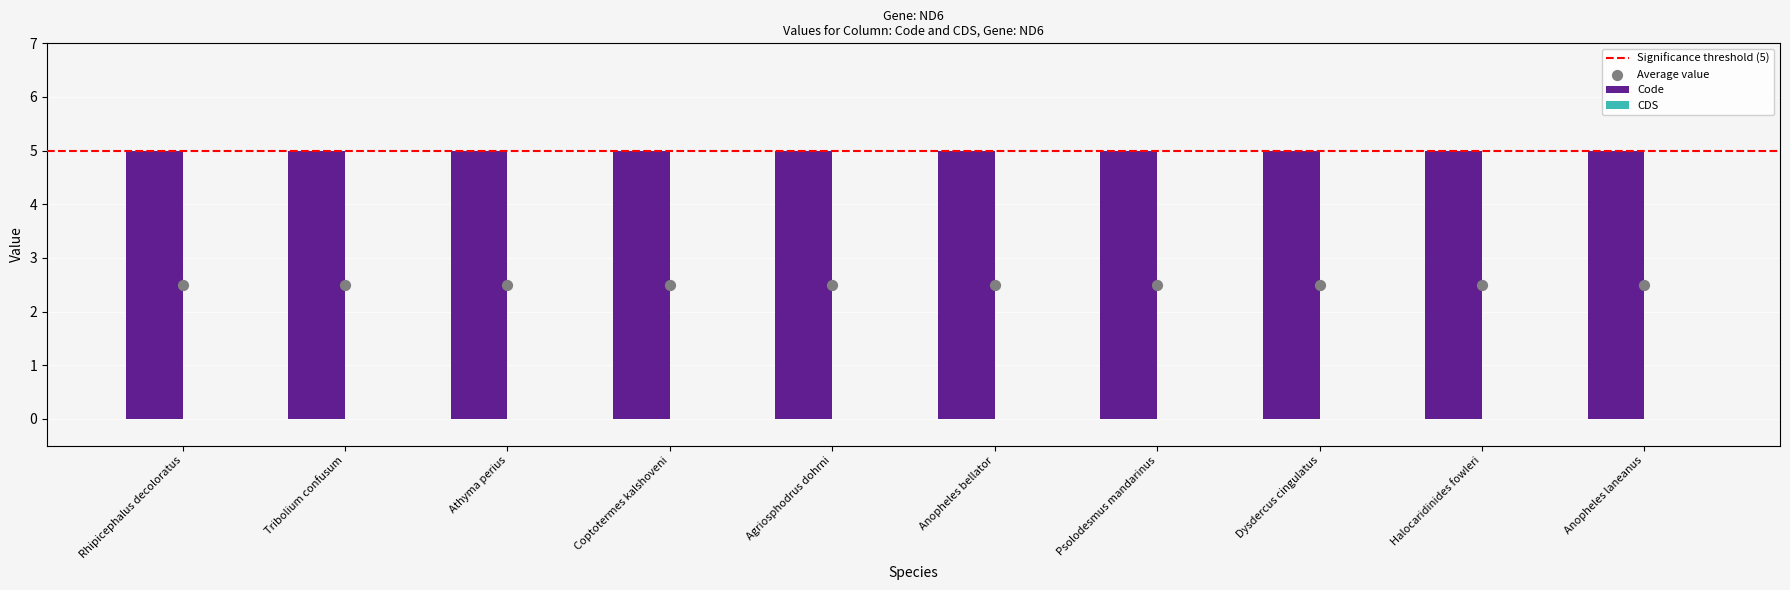

At which category is the sum across all series the highest?

Rhipicephalus decoloratus